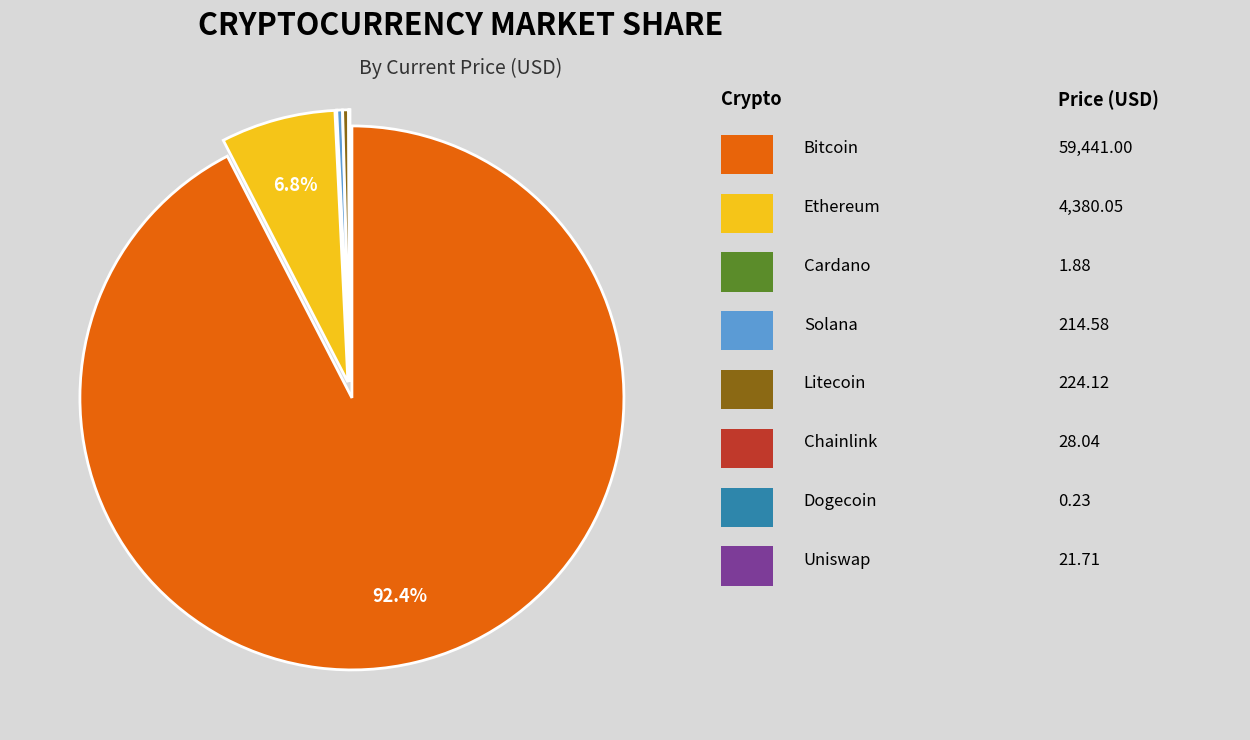

Rank the categories by value from highest to lowest.

btc, eth, ltc, sol, link, uni, ada, doge